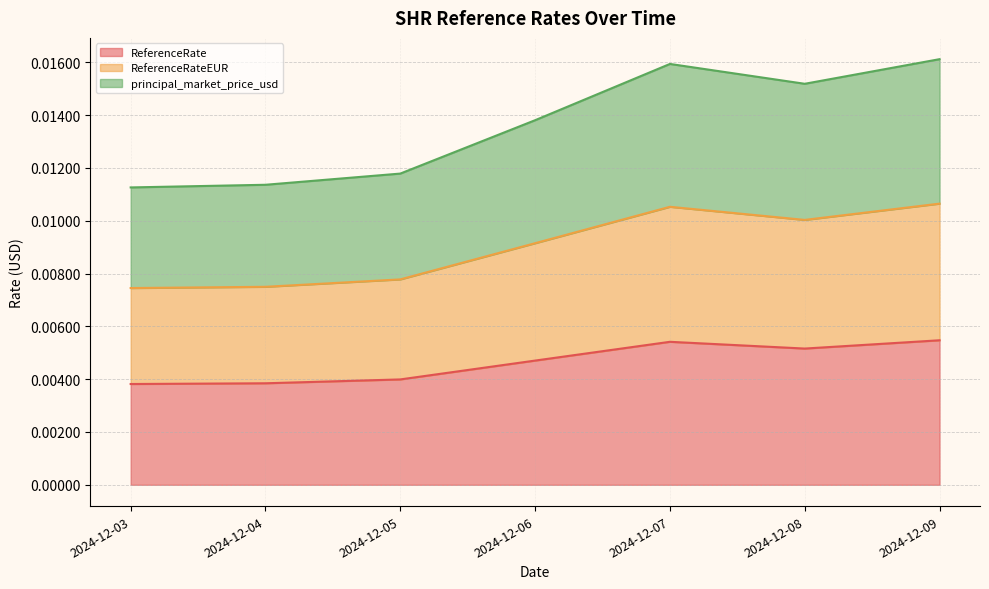

True or false: ReferenceRate and principal_market_price_usd cross at least once.

False